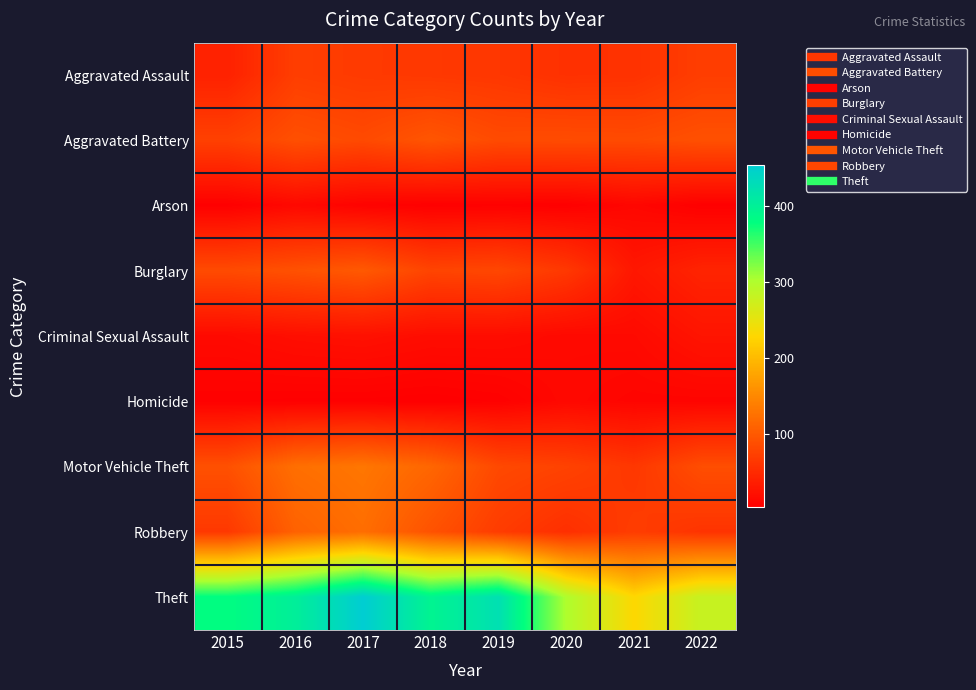

Reading left to right, extract all data points from this chart.

Aggravated Assault: 2015=40	2016=71	2017=67	2018=65	2019=63	2020=57	2021=58	2022=71
Aggravated Battery: 2015=74	2016=90	2017=84	2018=96	2019=85	2020=86	2021=85	2022=91
Arson: 2015=4	2016=13	2017=7	2018=4	2019=5	2020=4	2021=11	2022=4
Burglary: 2015=85	2016=92	2017=100	2018=78	2019=81	2020=65	2021=29	2022=43
Criminal Sexual Assault: 2015=15	2016=20	2017=22	2018=18	2019=18	2020=14	2021=15	2022=26
Homicide: 2015=5	2016=4	2017=4	2018=3	2019=5	2020=13	2021=9	2022=9
Motor Vehicle Theft: 2015=91	2016=123	2017=131	2018=114	2019=83	2020=76	2021=64	2022=88
Robbery: 2015=65	2016=109	2017=122	2018=93	2019=69	2020=55	2021=70	2022=60
Theft: 2015=381	2016=402	2017=454	2018=394	2019=425	2020=301	2021=230	2022=281